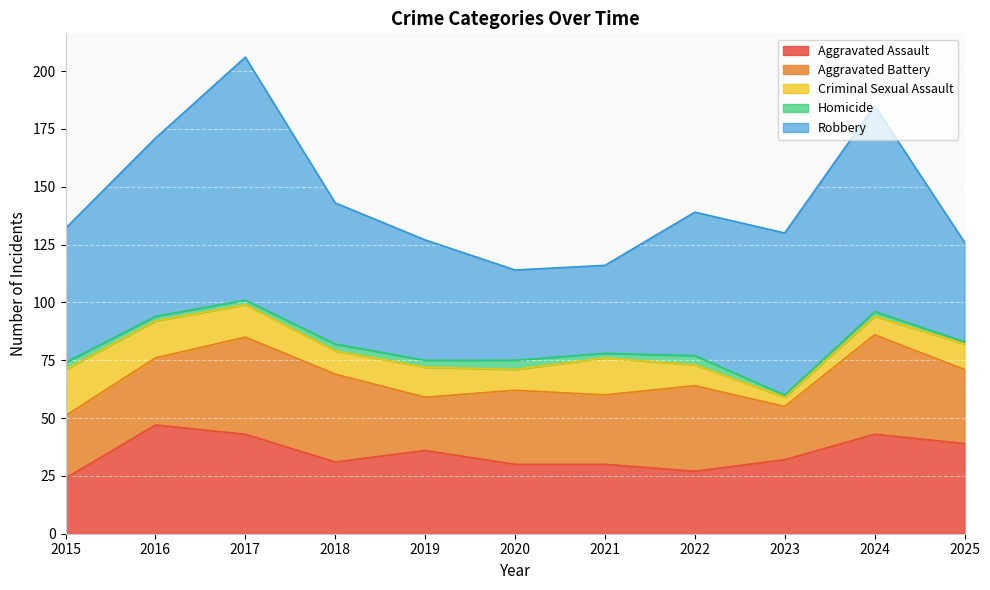

What is the sum of the Aggravated Battery values at 2016 and 2019?

52